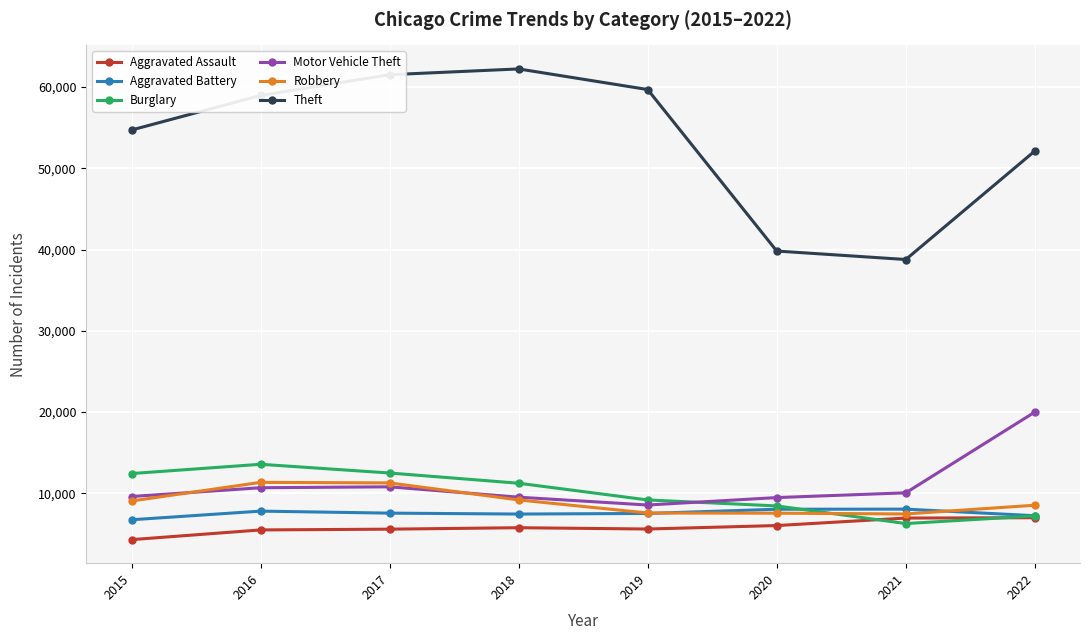

Between 2019 and 2021, which series saw the biggest shift?

Theft